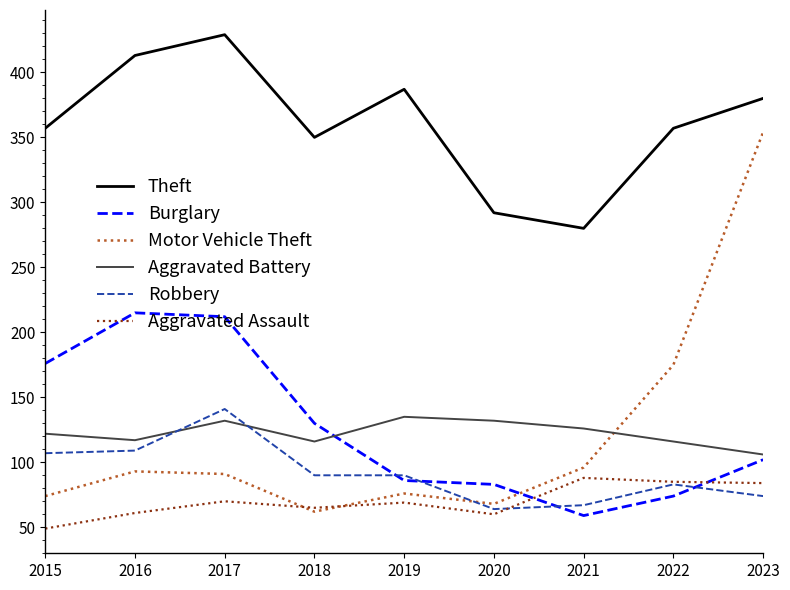

How many distinct data groups are displayed?

6